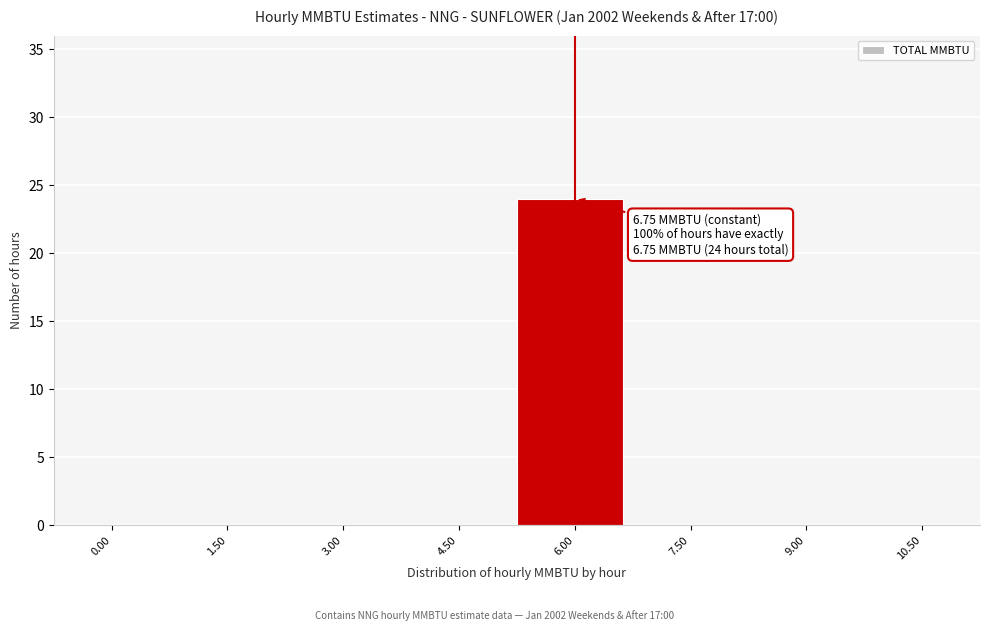

Reading right to left, list all the values displayed in this chart.

10.50=0	9.00=0	7.50=0	6.00=24	4.50=0	3.00=0	1.50=0	0.00=0